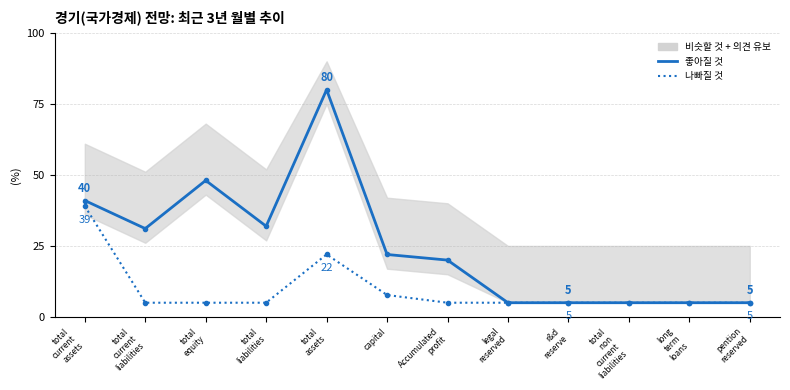

True or false: 좋아질 것 has more than 0 interior local peaks.

True